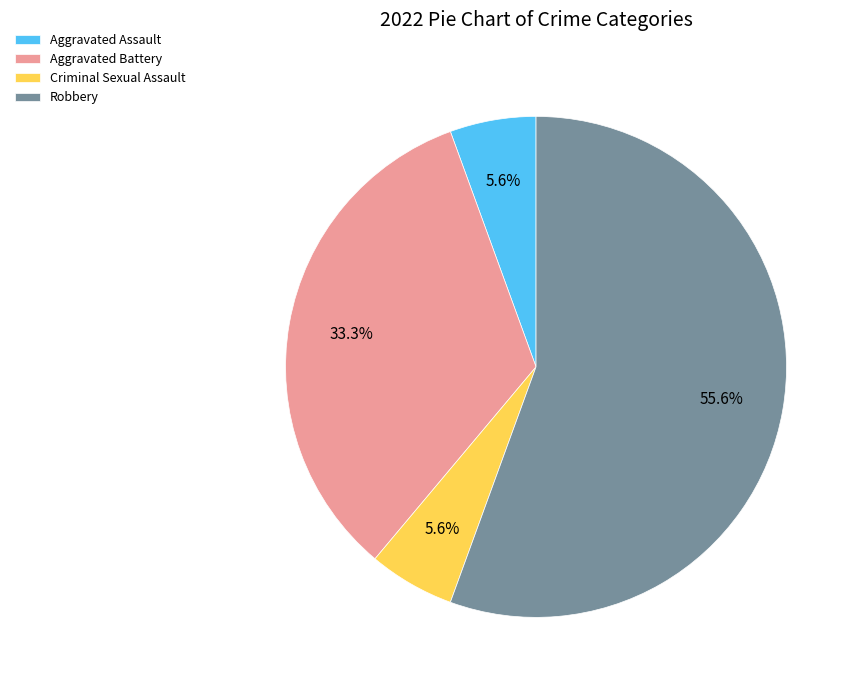

Which category has the biggest portion of the pie?

Robbery